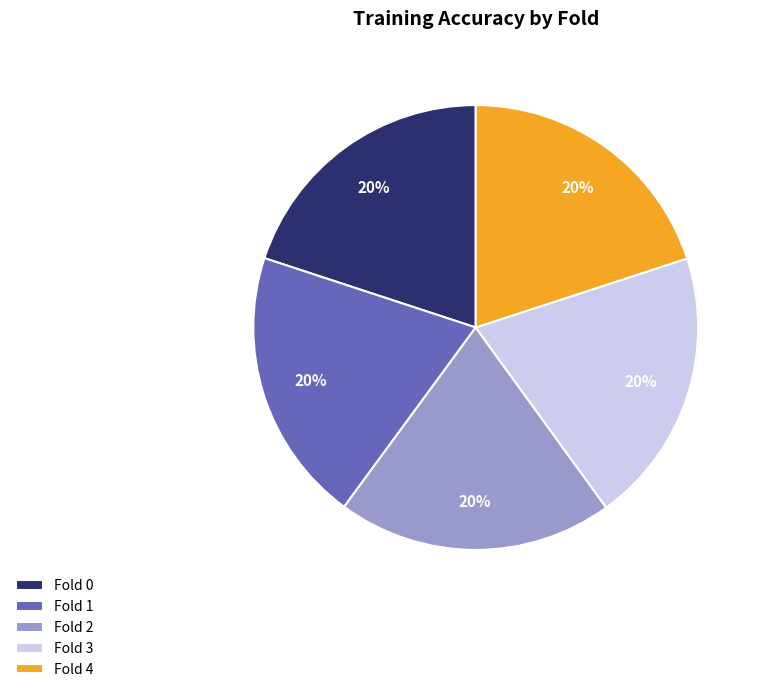

How many segments does this pie chart have?

5